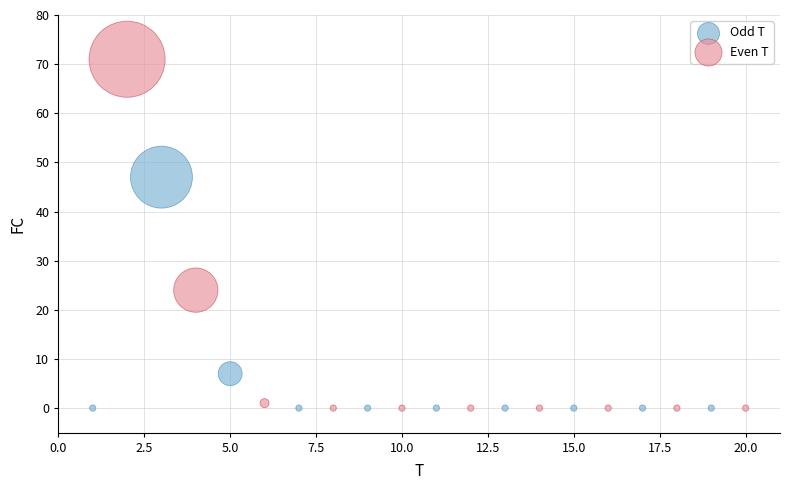

Which series reaches the maximum Y coordinate?

Even T